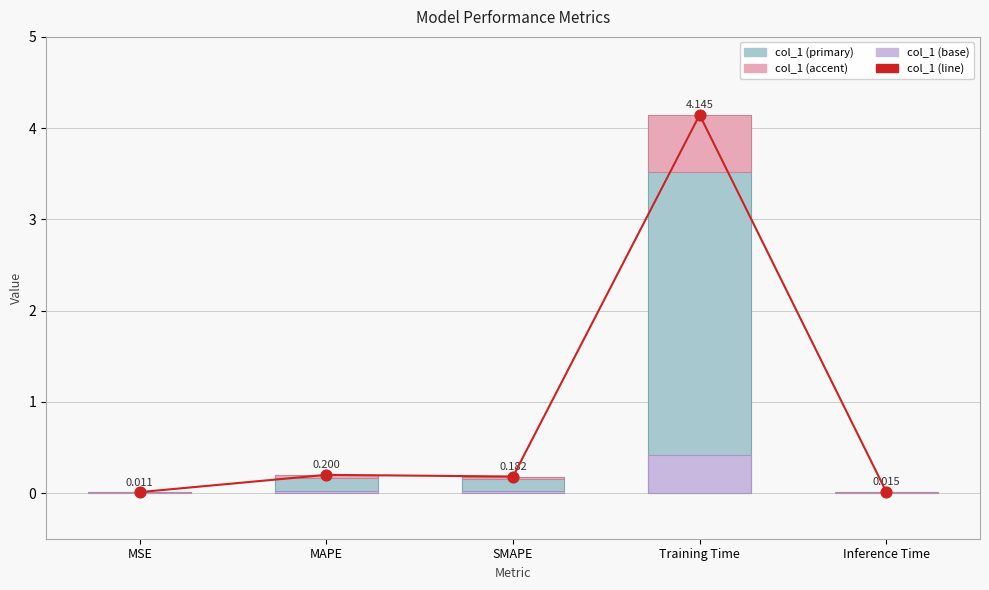

Between MSE and Training Time, which is larger?

Training Time